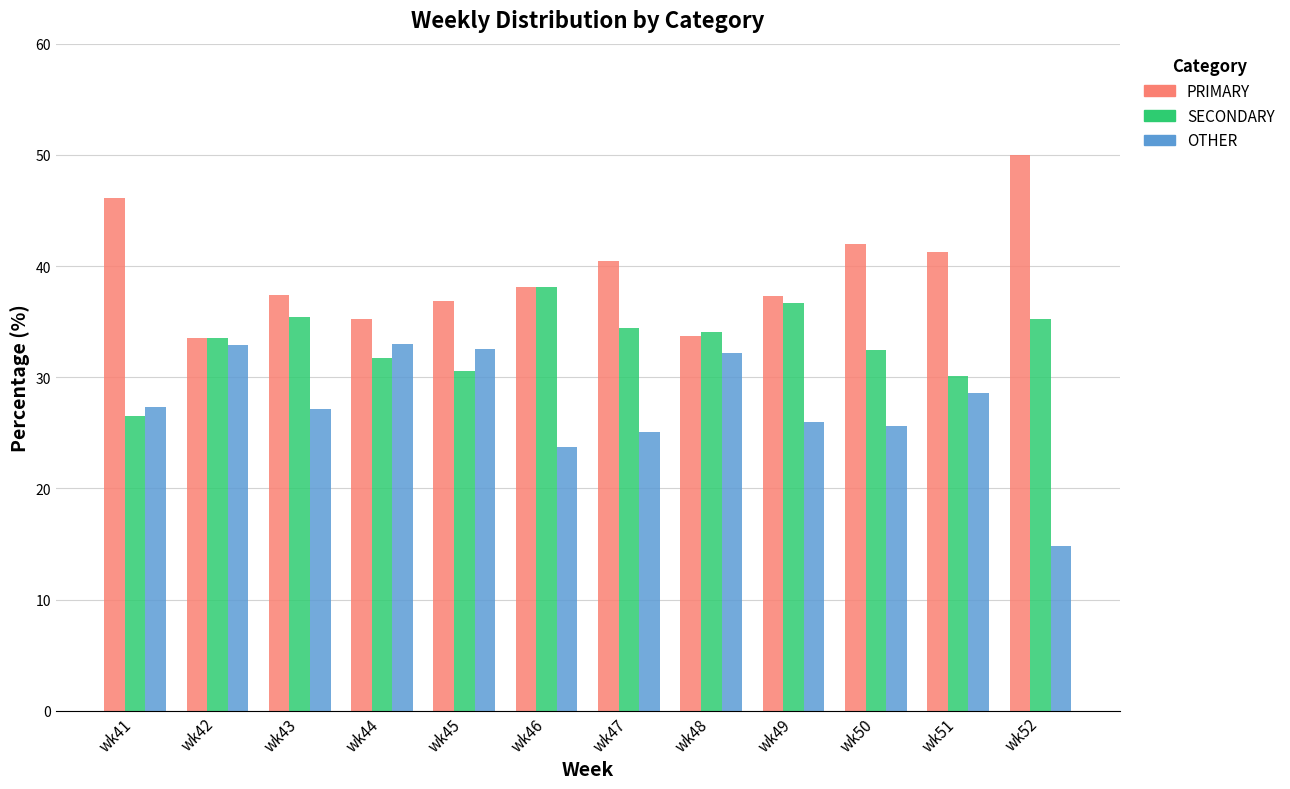

How many data points in SECONDARY are less than 34?

6